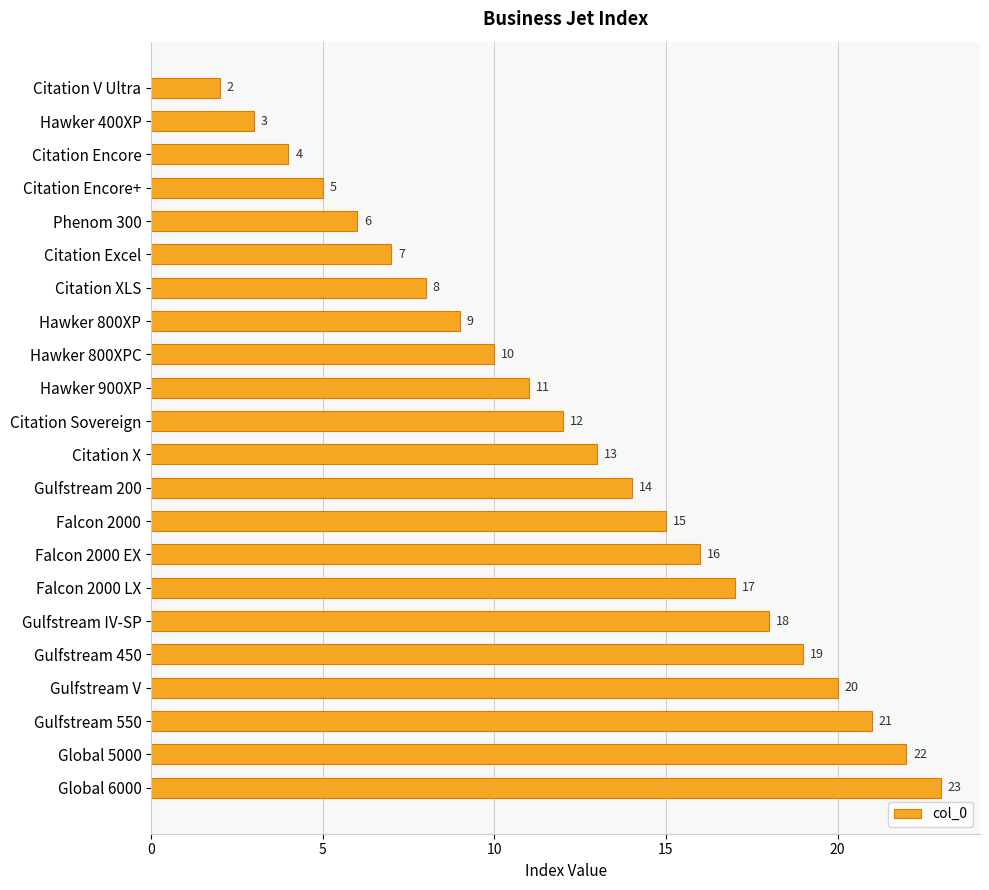

Rank the categories by value from highest to lowest.

Global 6000, Global 5000, Gulfstream 550, Gulfstream V, Gulfstream 450, Gulfstream IV-SP, Falcon 2000 LX, Falcon 2000 EX, Falcon 2000, Gulfstream 200, Citation X, Citation Sovereign, Hawker 900XP, Hawker 800XPC, Hawker 800XP, Citation XLS, Citation Excel, Phenom 300, Citation Encore+, Citation Encore, Hawker 400XP, Citation V Ultra